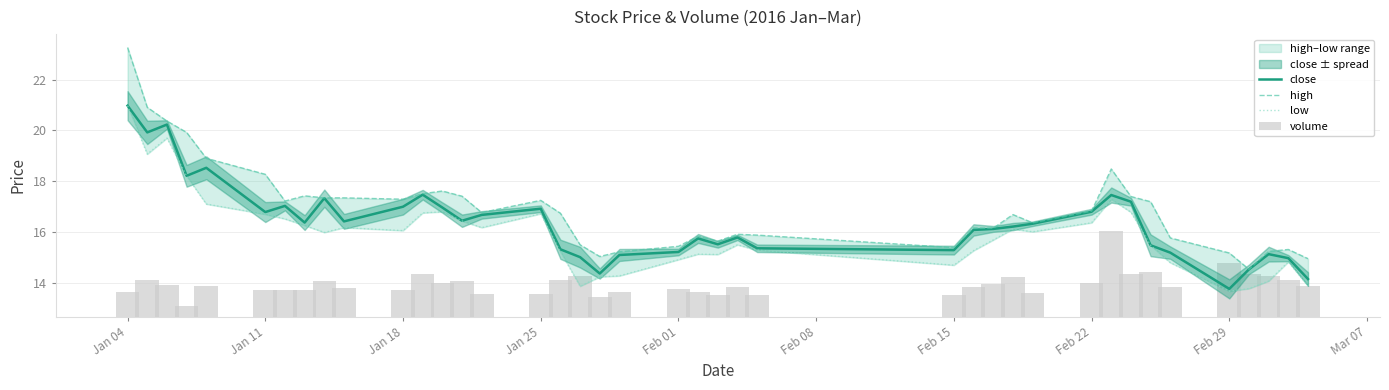

Which series has the largest range (max minus min)?

high